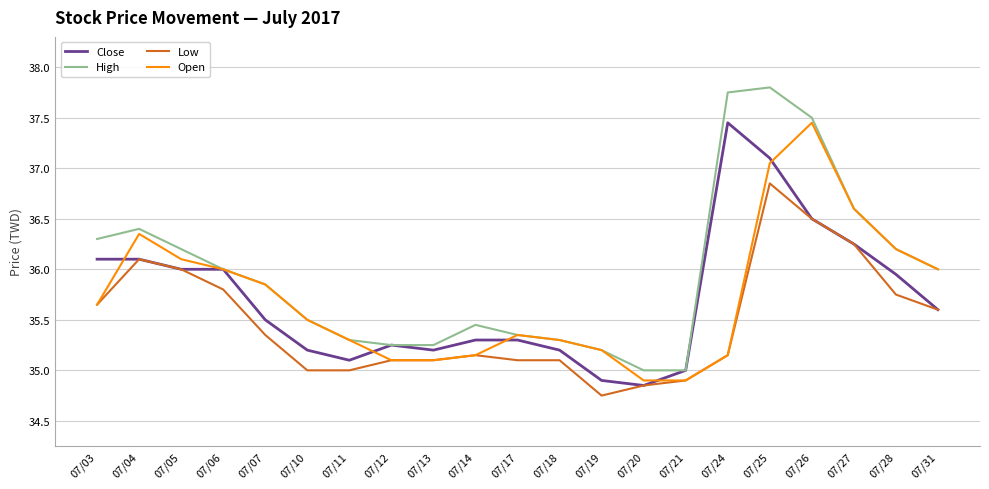

Which category has the lowest value across all series?

07/19